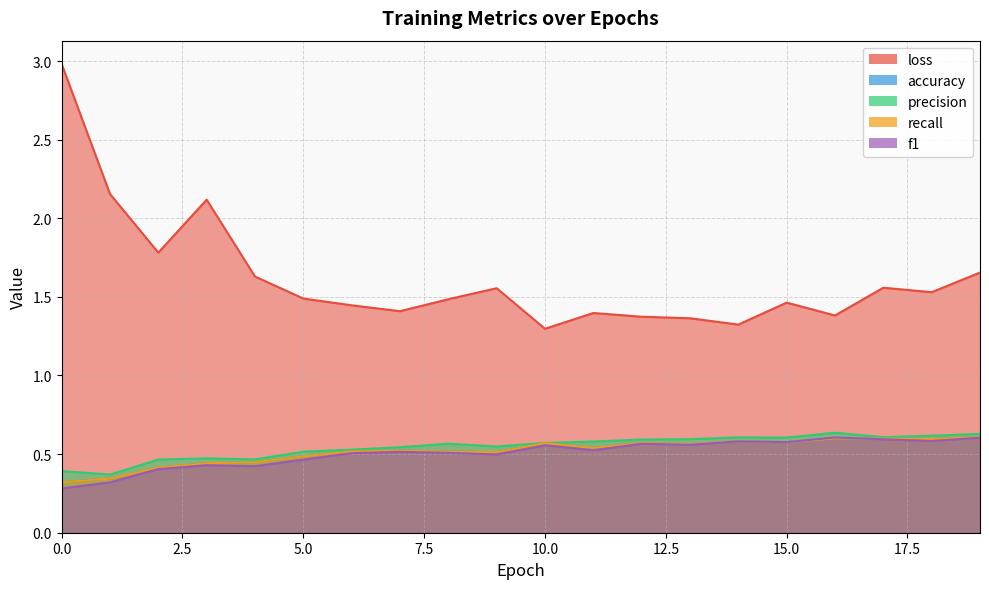

Reading left to right, transcribe all the data shown in this chart.

loss: 3.0	2.2	1.8	2.1	1.6	1.5	1.4	1.4	1.5	1.6	1.3	1.4	1.4	1.4	1.3	1.5	1.4	1.6	1.5	1.7
accuracy: 0.3	0.3	0.4	0.4	0.4	0.5	0.5	0.5	0.5	0.5	0.6	0.5	0.6	0.6	0.6	0.6	0.6	0.6	0.6	0.6
precision: 0.4	0.4	0.5	0.5	0.5	0.5	0.5	0.5	0.6	0.5	0.6	0.6	0.6	0.6	0.6	0.6	0.6	0.6	0.6	0.6
recall: 0.3	0.3	0.4	0.4	0.4	0.5	0.5	0.5	0.5	0.5	0.6	0.5	0.6	0.6	0.6	0.6	0.6	0.6	0.6	0.6
f1: 0.3	0.3	0.4	0.4	0.4	0.5	0.5	0.5	0.5	0.5	0.6	0.5	0.6	0.6	0.6	0.6	0.6	0.6	0.6	0.6